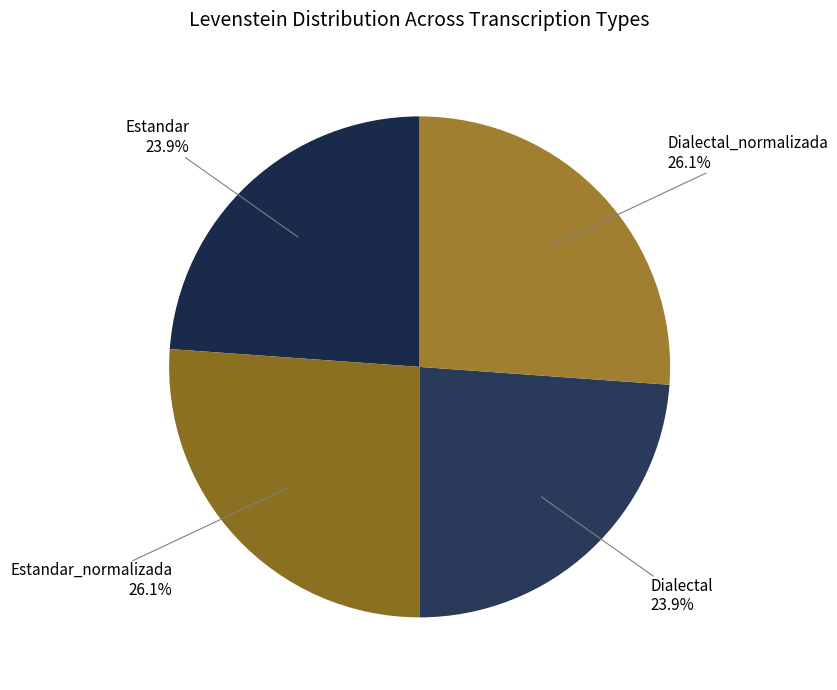

Is there any slice that represents more than half of the pie?

No